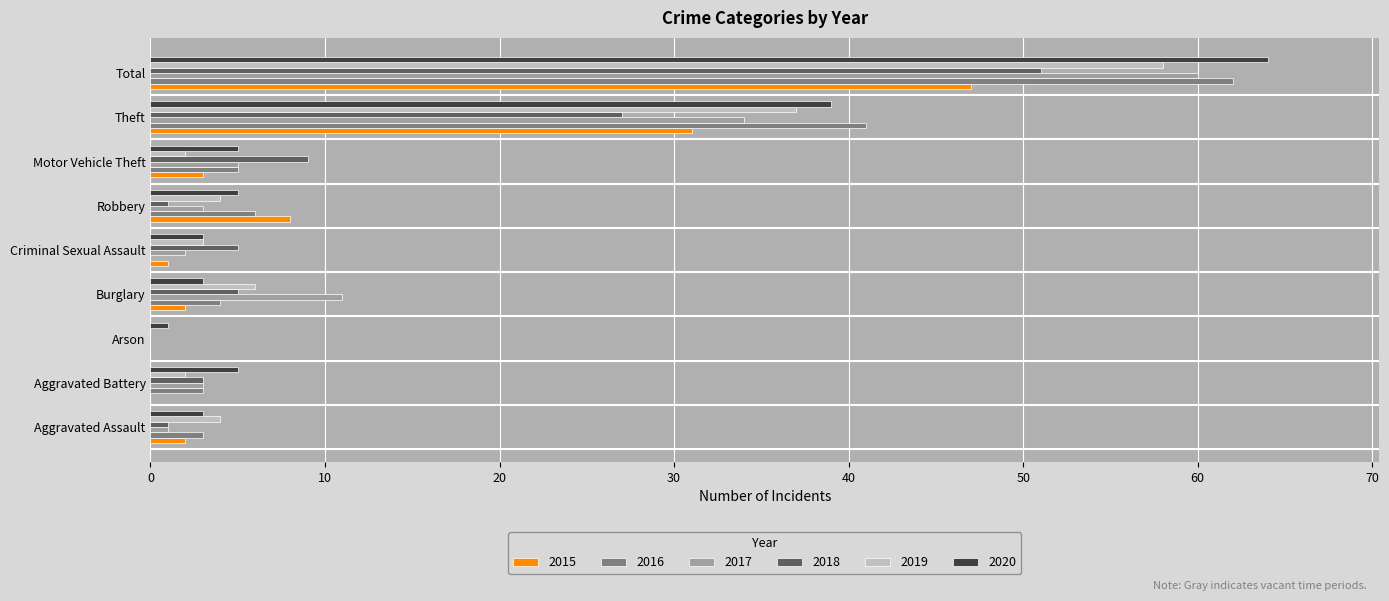

What is the total value across all series at Aggravated Battery?

16